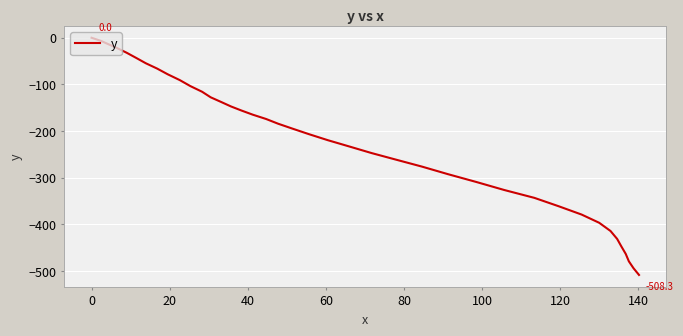

Reading right to left, extract all data points from this chart.

-508.3	-494.0	-479.1	-463.2	-447.5	-431.1	-414.1	-396.5	-378.9	-361.0	-343.1	-326.3	-309.0	-292.4	-276.1	-261.3	-247.1	-233.0	-219.5	-206.7	-194.9	-184.3	-174.1	-164.9	-156.0	-147.2	-137.7	-127.6	-115.7	-103.6	-90.8	-78.3	-66.1	-54.7	-43.1	-32.2	-22.4	-14.2	-6.7	0.0